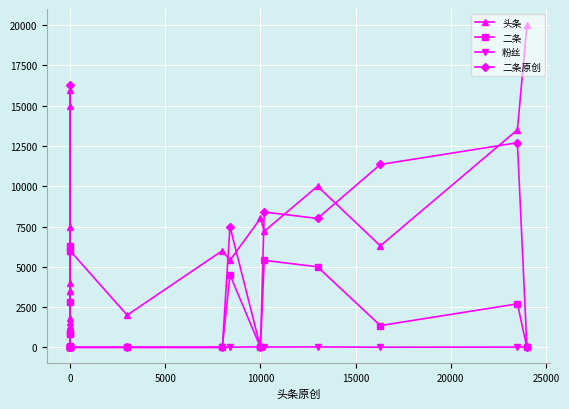

What is the greatest value displayed?

20000.0